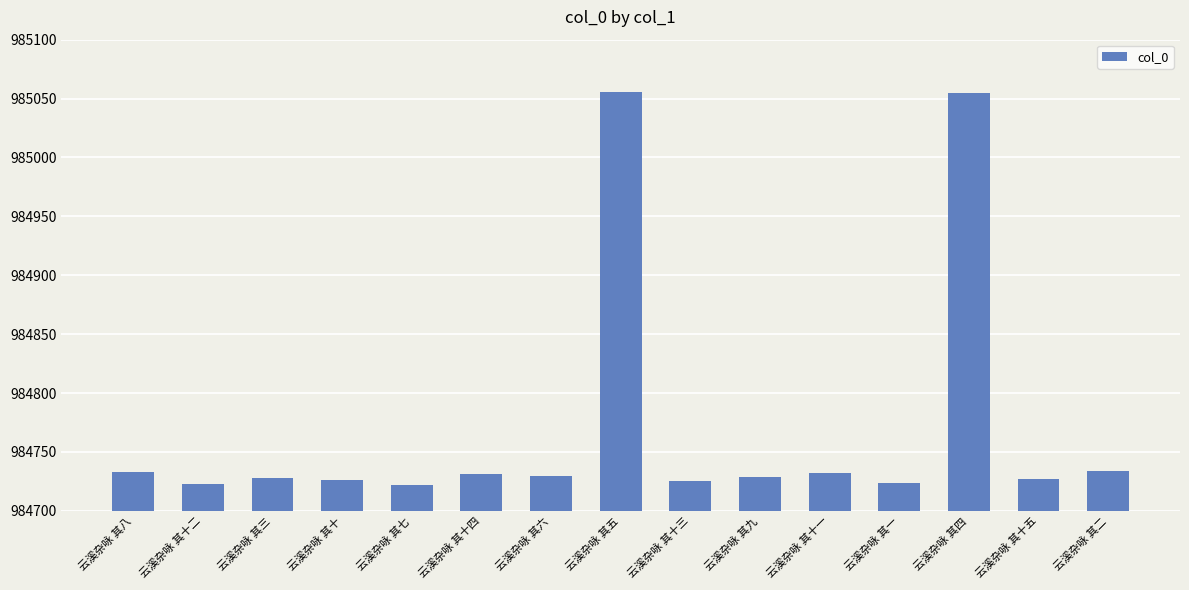

What is the minimum value shown in the chart?

984722